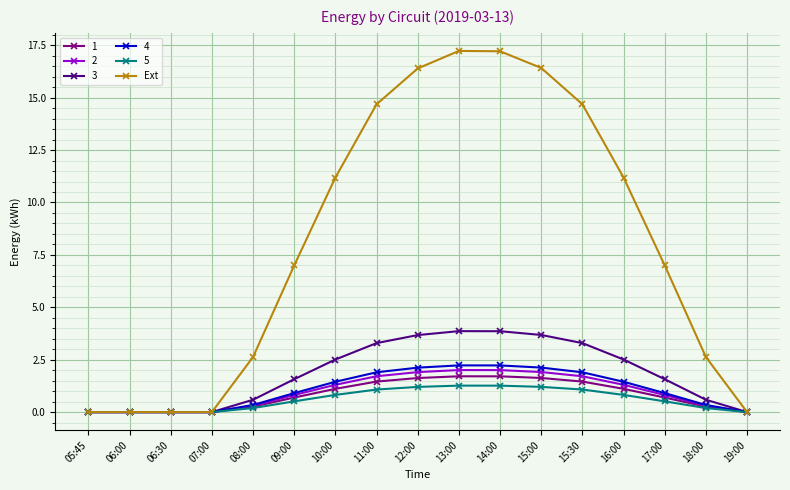

The Ext series shows 16.4 at 12:00. True or false?

True